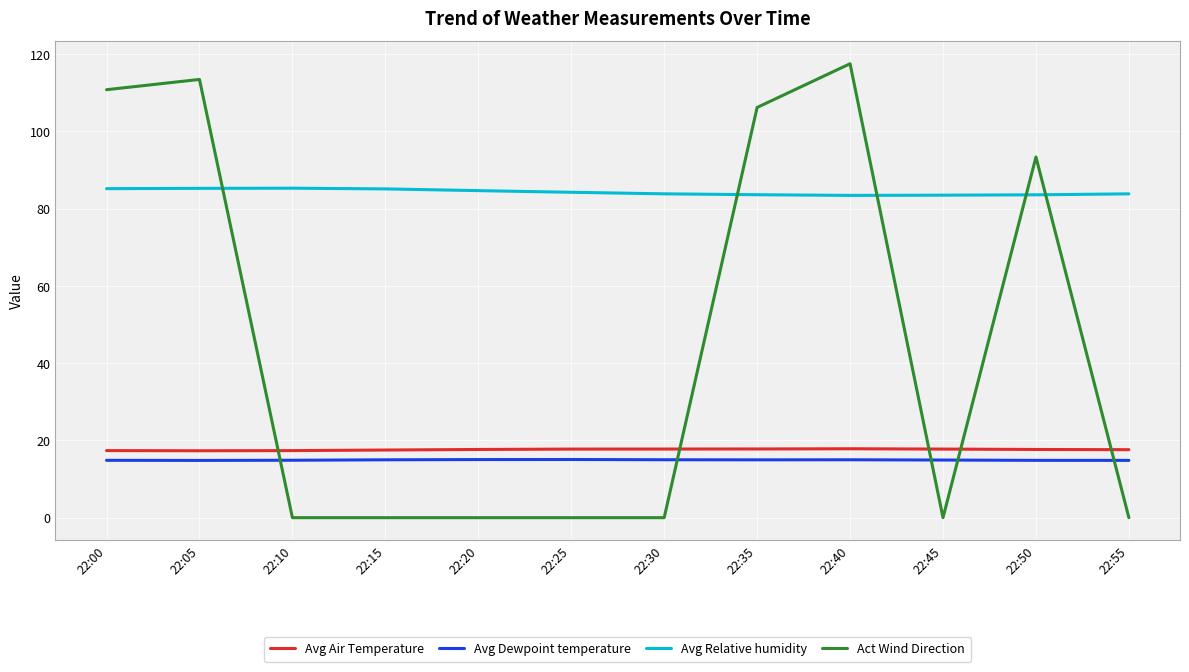

Between 22:15 and 22:40, which series saw the biggest shift?

Act Wind Direction